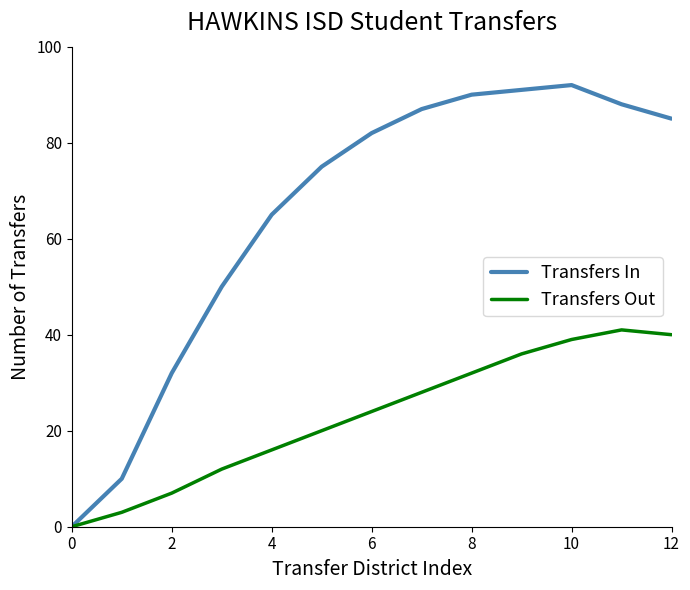

Which series has the largest range (max minus min)?

Transfers In